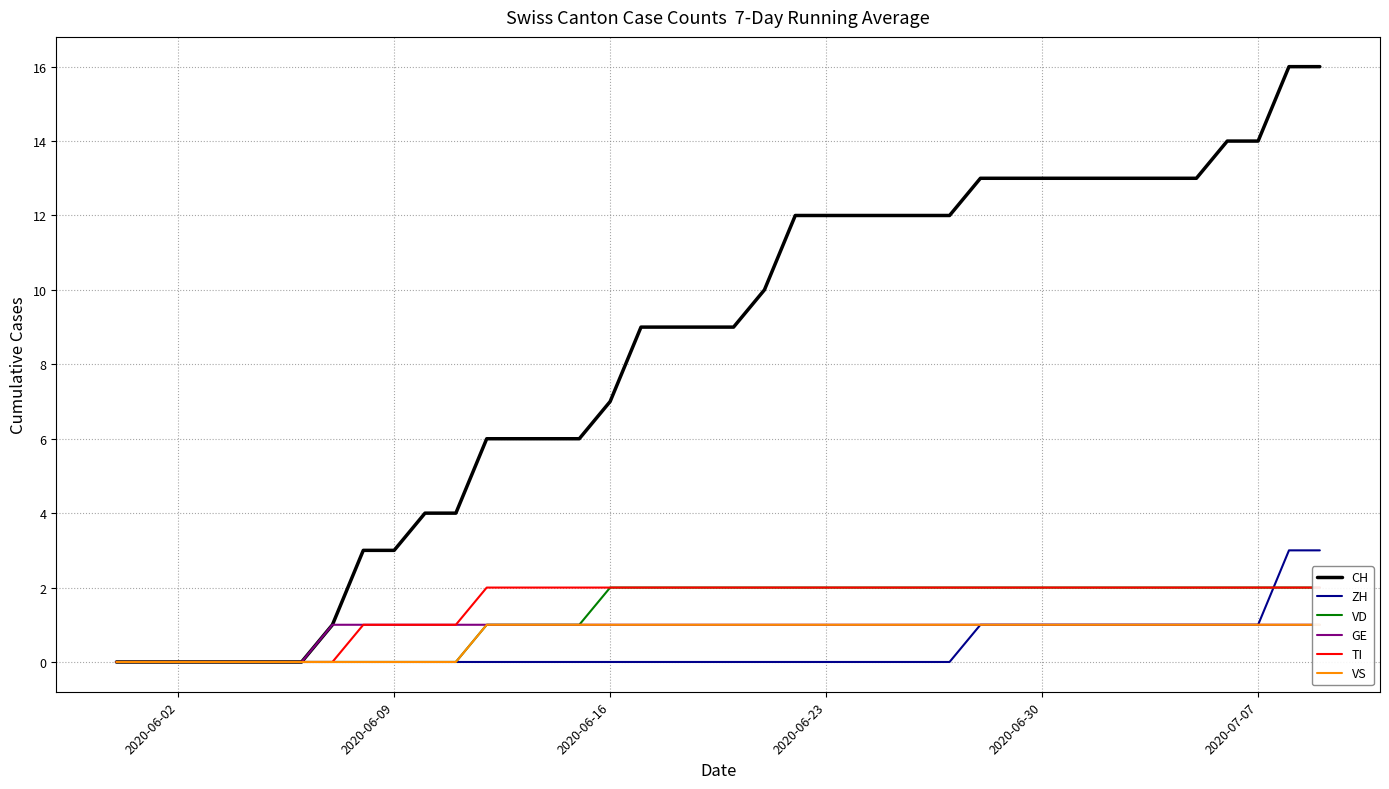

How many GE values are between 1 and 2?

33